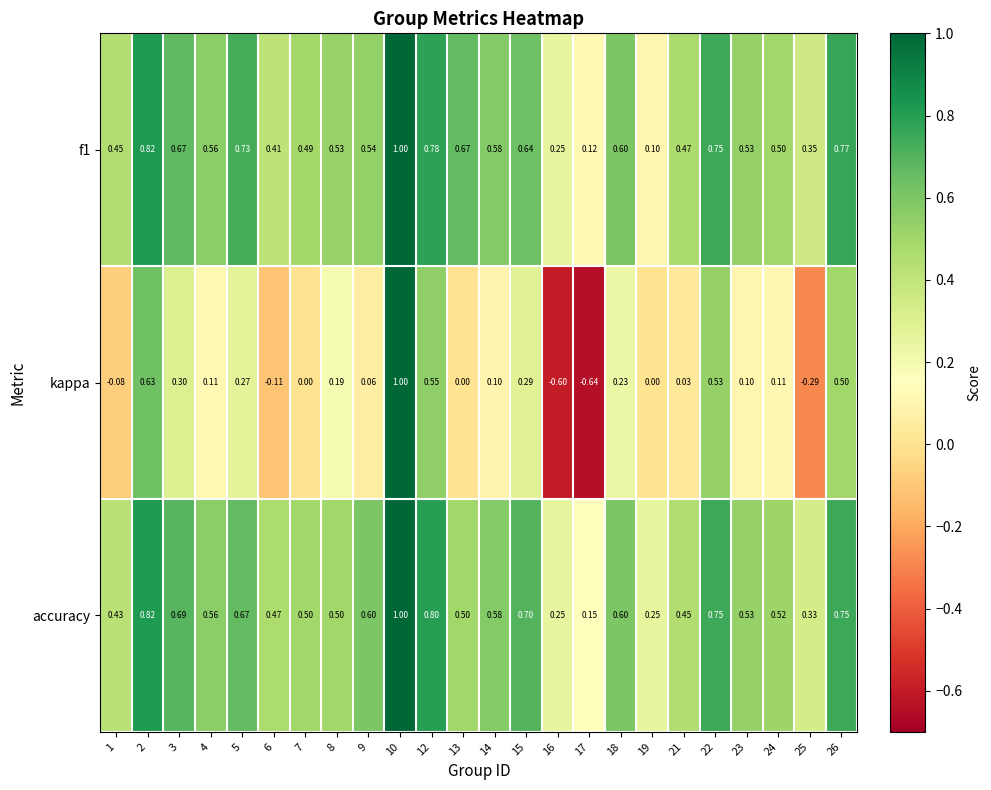

Which series has the largest total across all categories?

accuracy